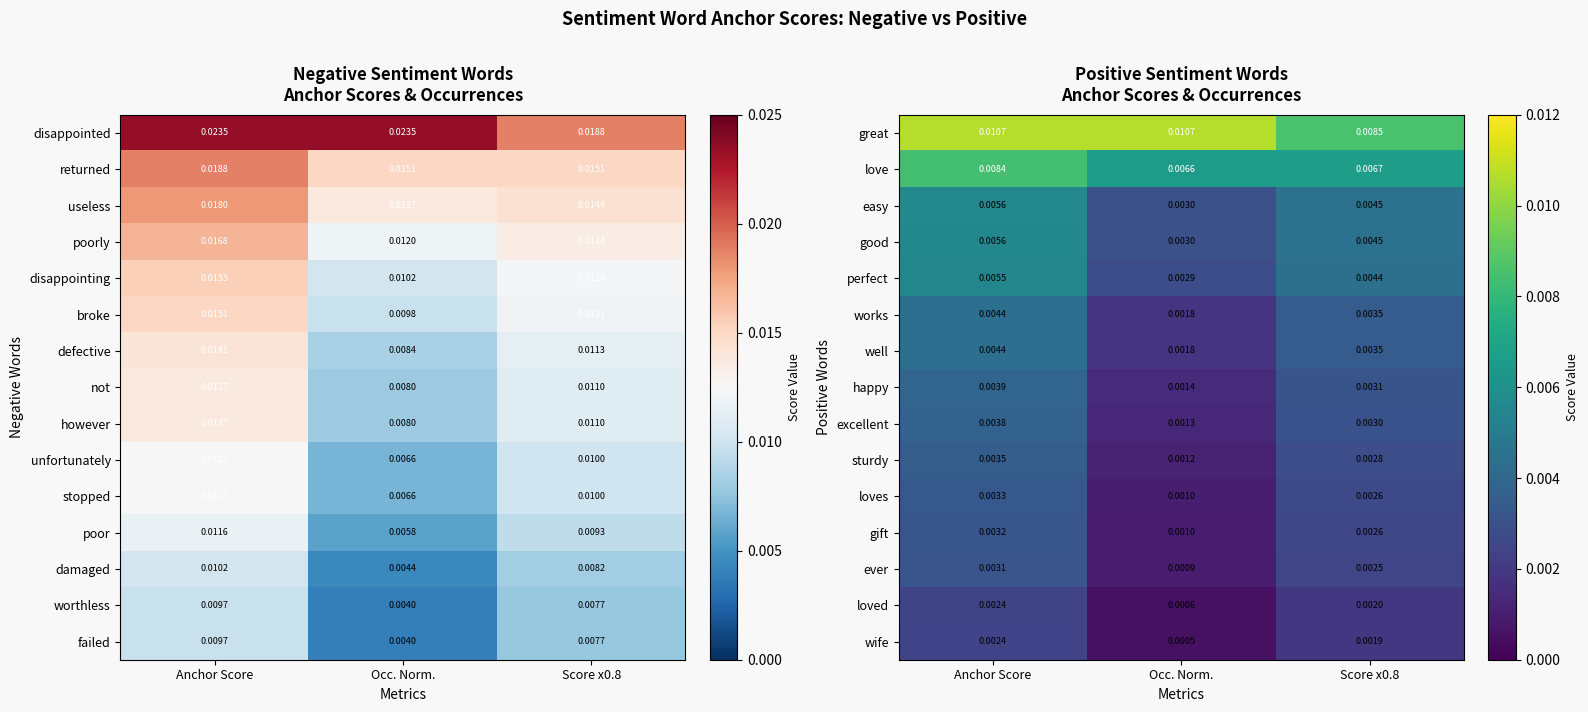

Count the number of data series in this chart.

15